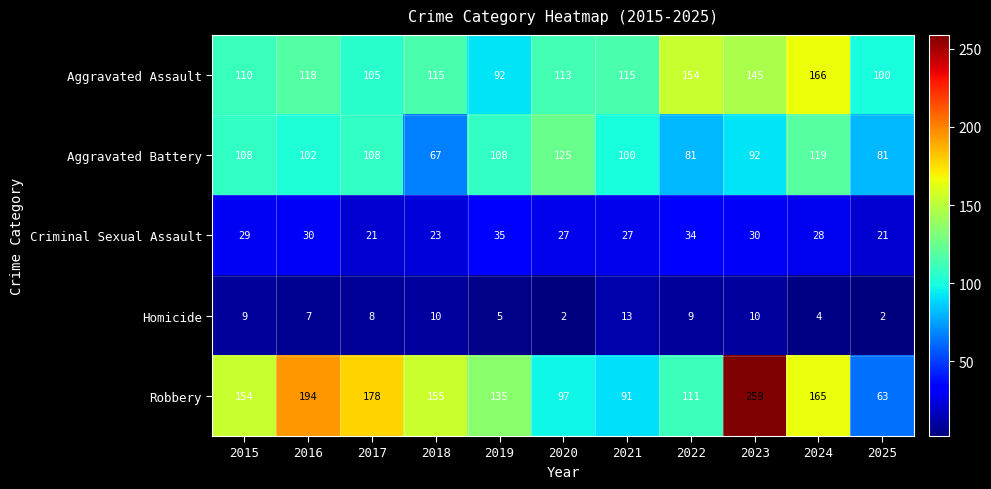

What is the difference between the highest and lowest values at 2021?

102